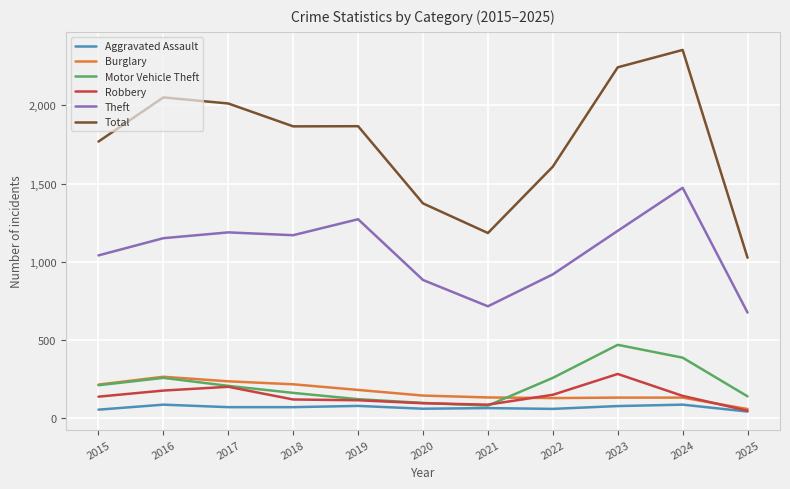

At which label does Robbery reach its peak?

2023